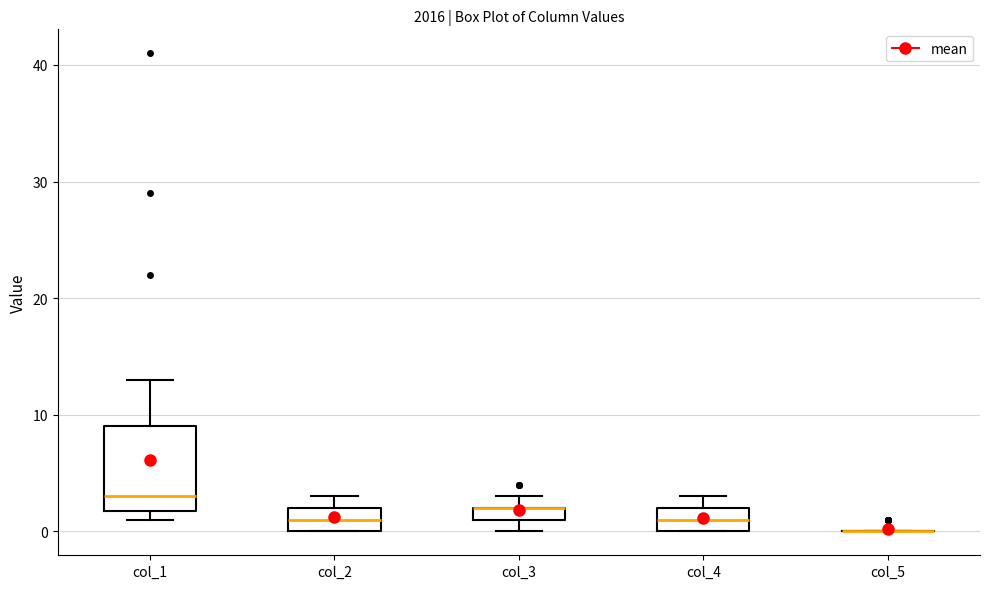

Comparing the boxes themselves (not the whiskers), which one is the tallest?

col_1